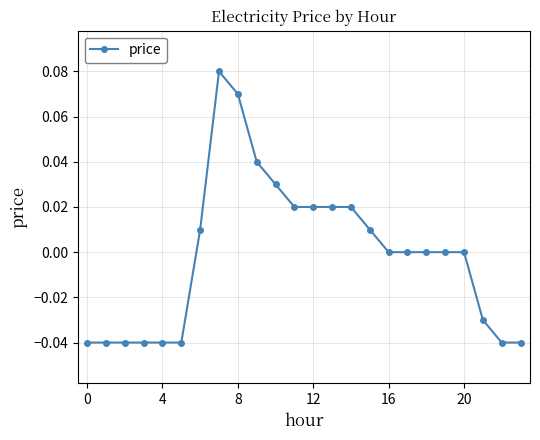

True or false: there are more than 0 points higher than both neighbors.

True